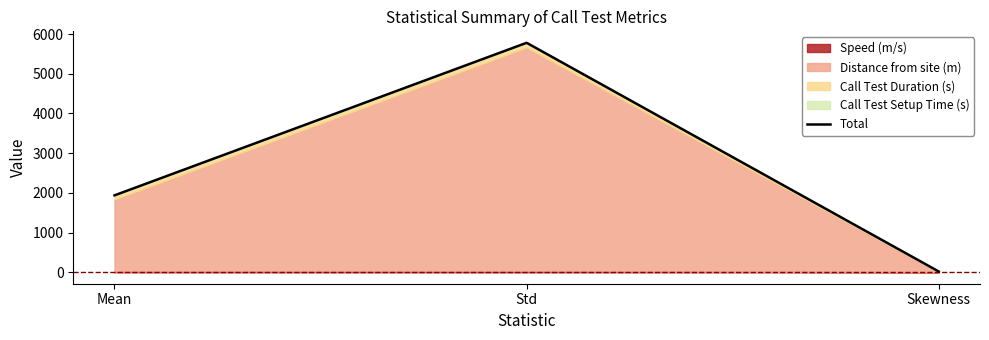

At which category does the chart reach its minimum across all series?

Skewness